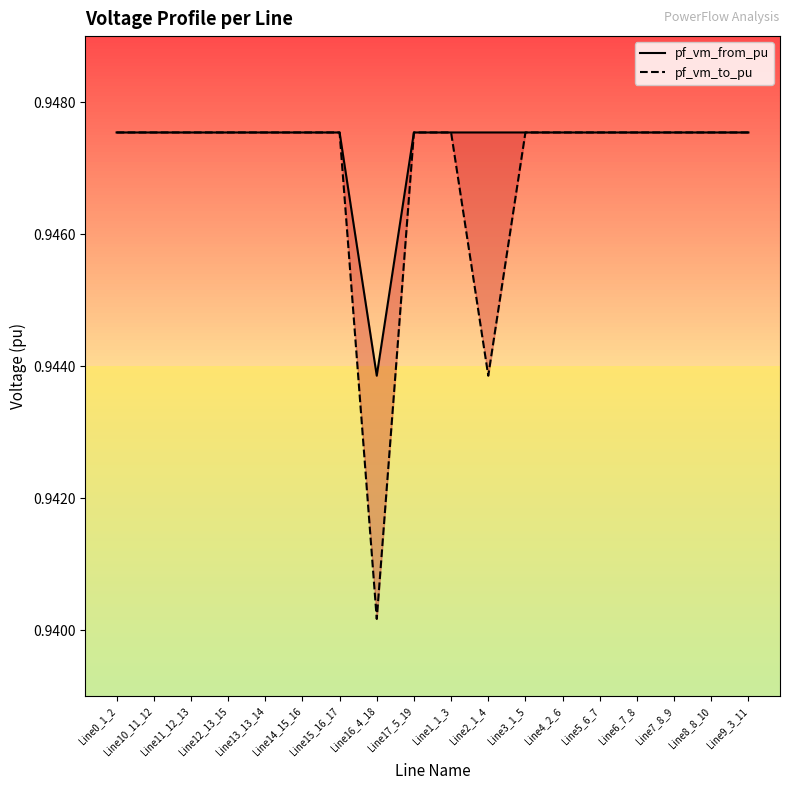

Does the chart have visible grid lines?

No